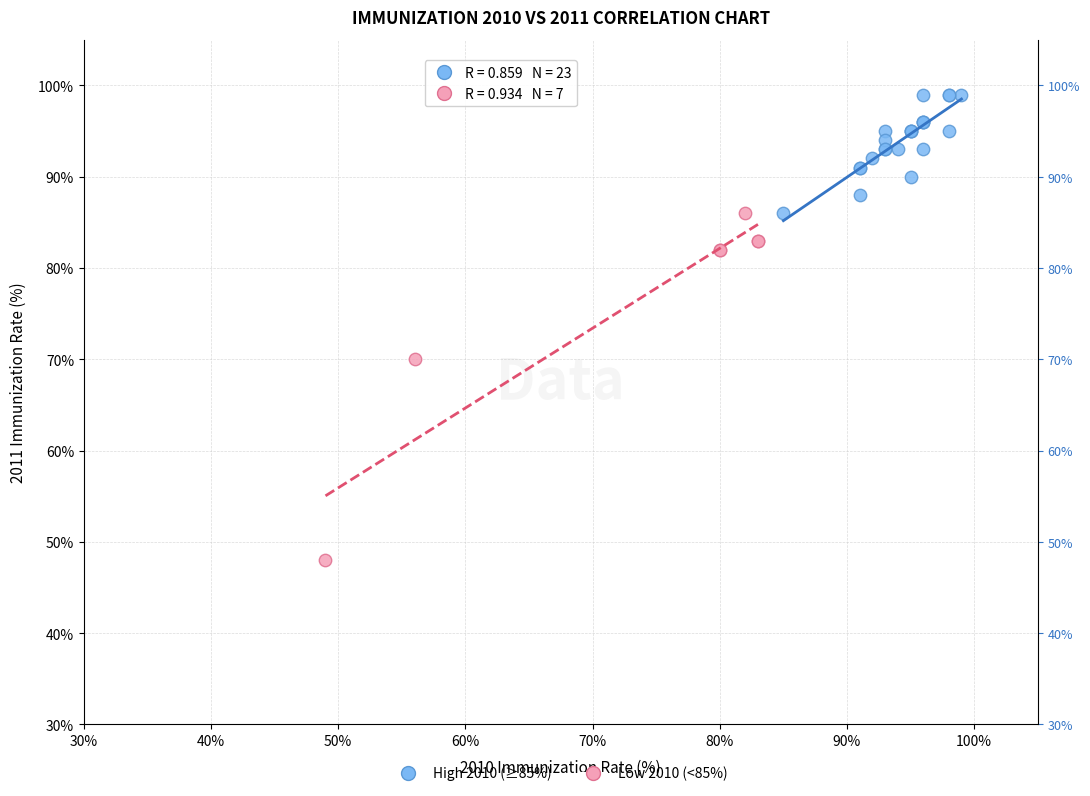

Which series contains the lowest Y value?

Low 2010 (<85%)